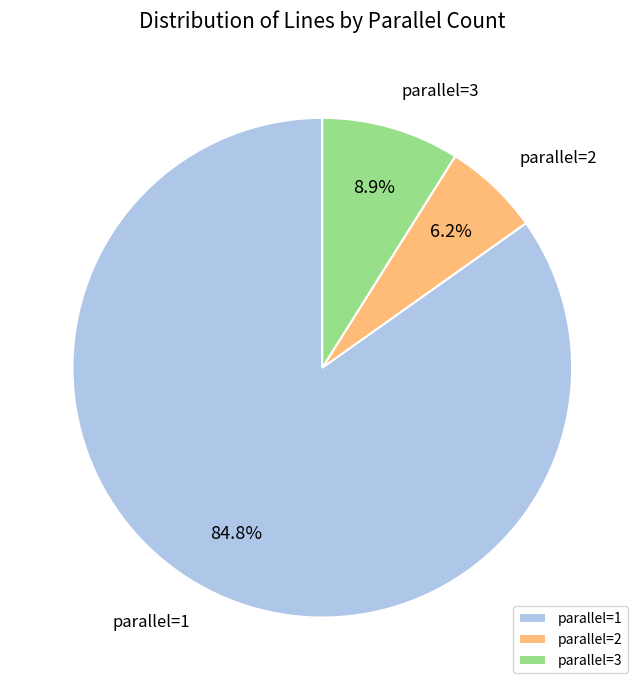

Which has a higher value, parallel=1 or parallel=3?

parallel=1